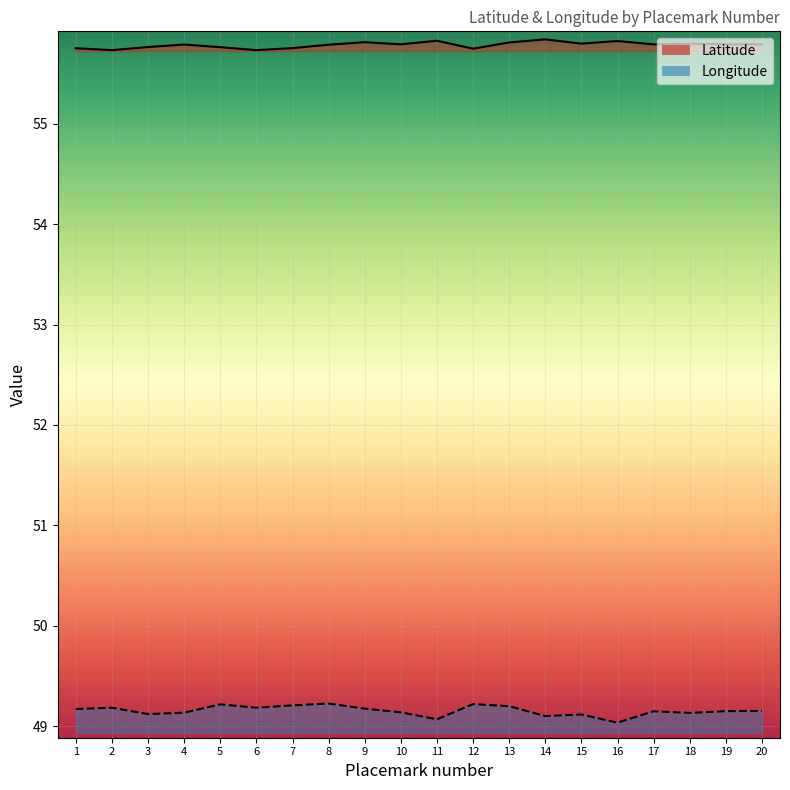

At 7, list the series in order from largest to smallest.

Latitude, Longitude